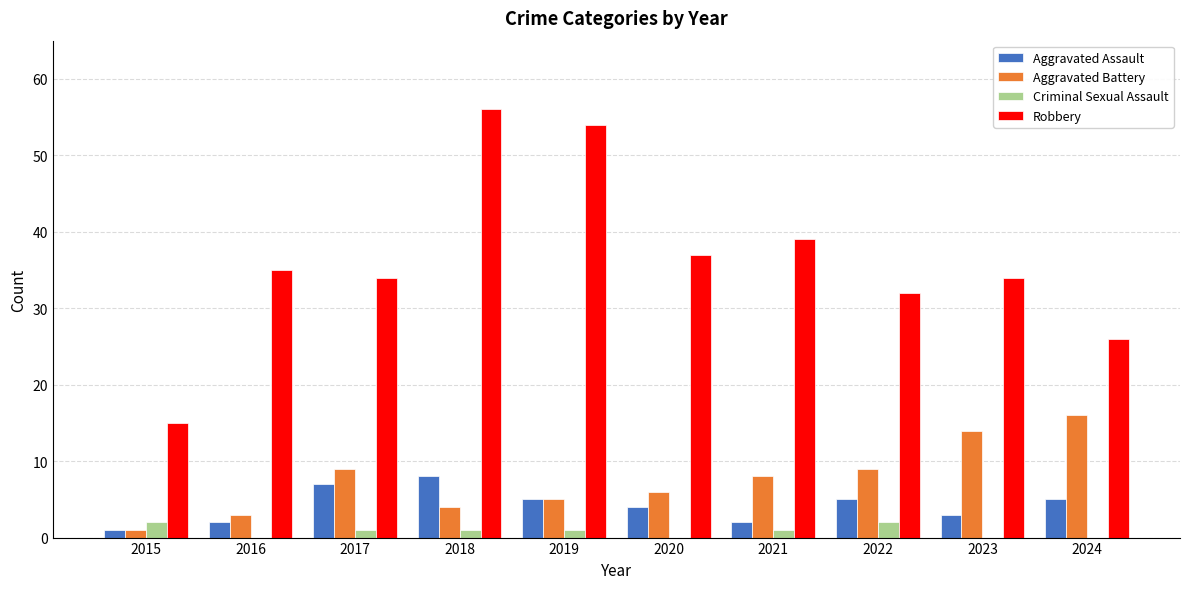

Reading left to right, what are all the values shown in this chart?

Aggravated Assault: 1	2	7	8	5	4	2	5	3	5
Aggravated Battery: 1	3	9	4	5	6	8	9	14	16
Criminal Sexual Assault: 2	0	1	1	1	0	1	2	0	0
Robbery: 15	35	34	56	54	37	39	32	34	26